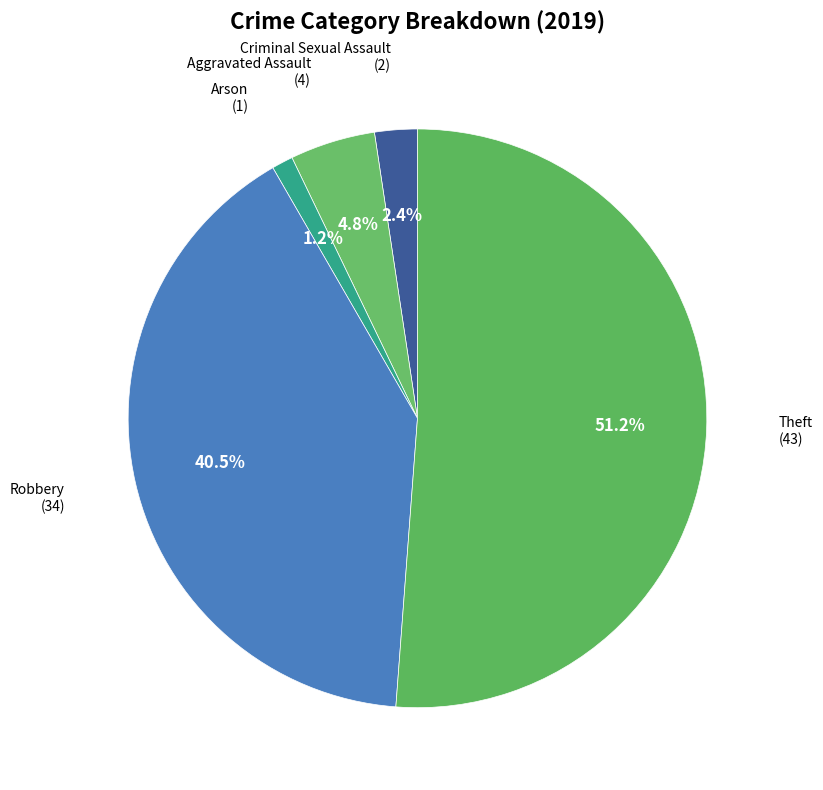

To the nearest percent, what is the difference between the largest and smallest slice percentages?

50%